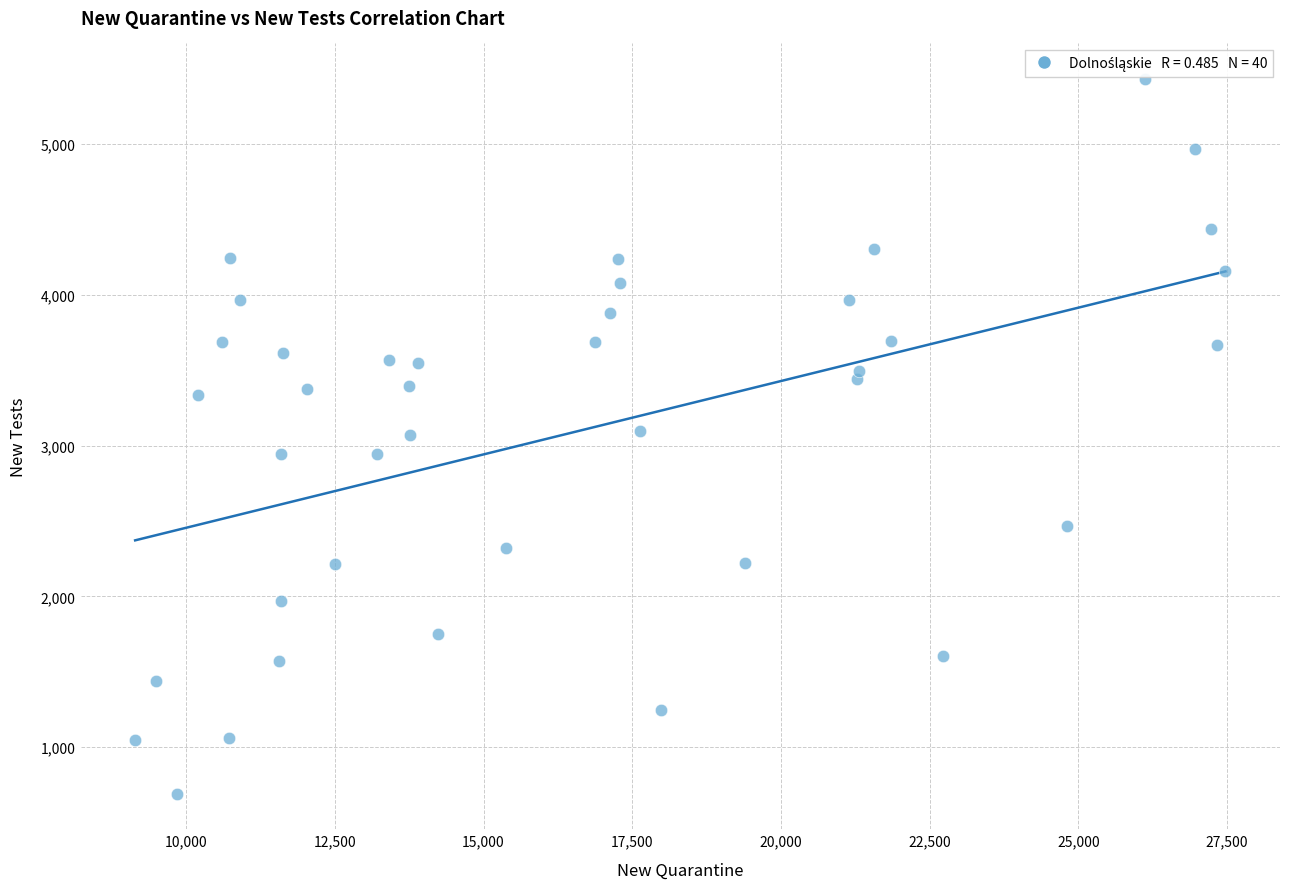

What is the range of X values (max minus min)?

18332